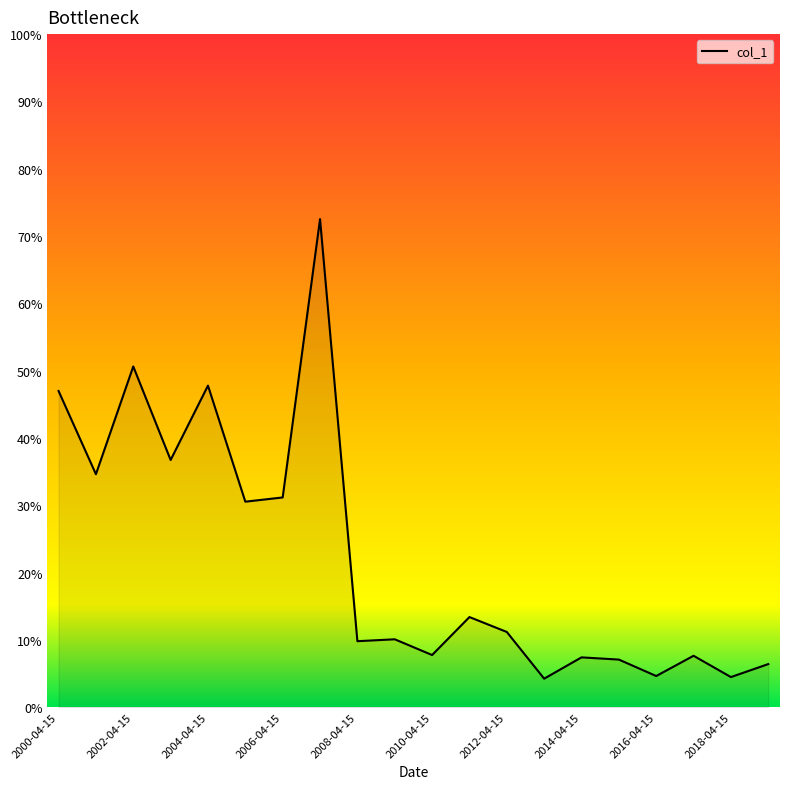

Reading right to left, extract all data points from this chart.

0.1	0.0	0.1	0.0	0.1	0.1	0.0	0.1	0.1	0.1	0.1	0.1	0.7	0.3	0.3	0.5	0.4	0.5	0.3	0.5